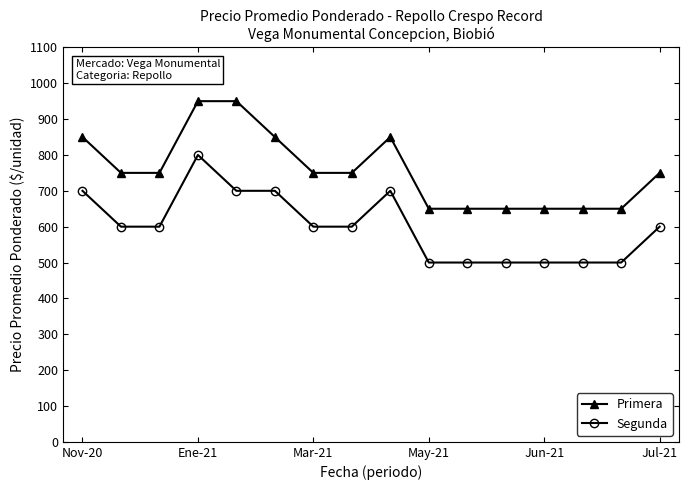

Count the number of categories in the chart.

16